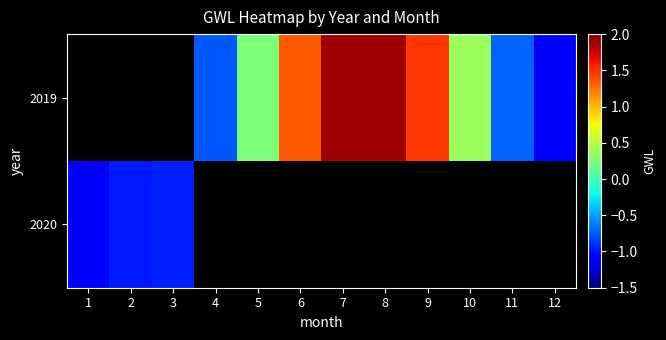

How many values in 2019 are below zero?

3